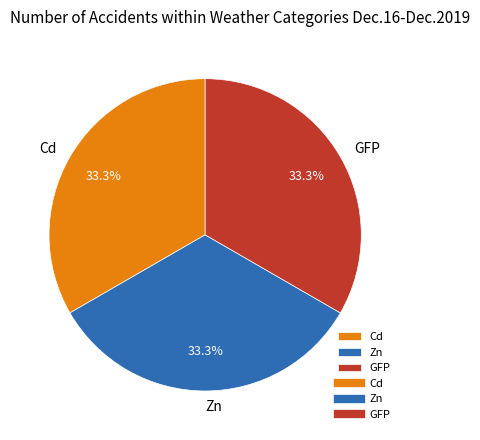

Approximately how many times larger is the value at Zn compared to Cd?

1.0